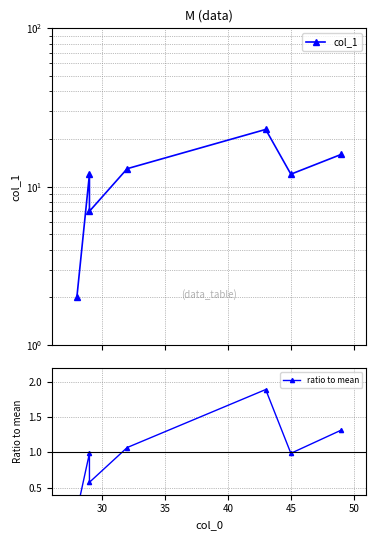

Does the chart display data point markers on the line(s)?

Yes